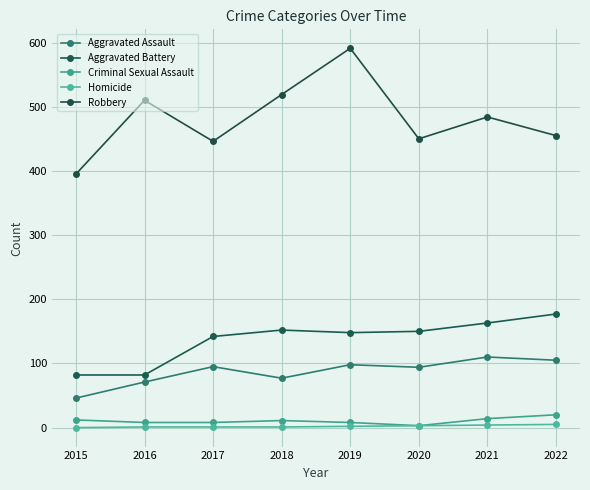

At which label does Criminal Sexual Assault first exceed 11?

2015